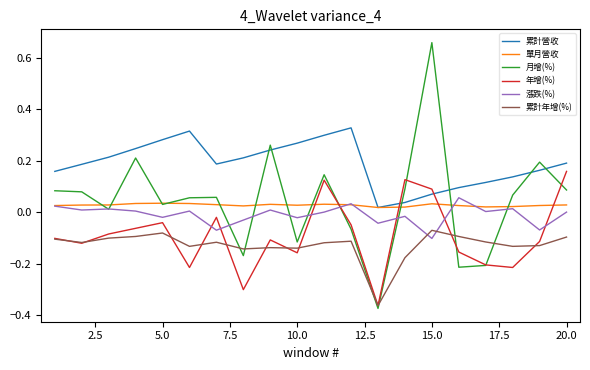

Which series has the largest total across all categories?

累計營收